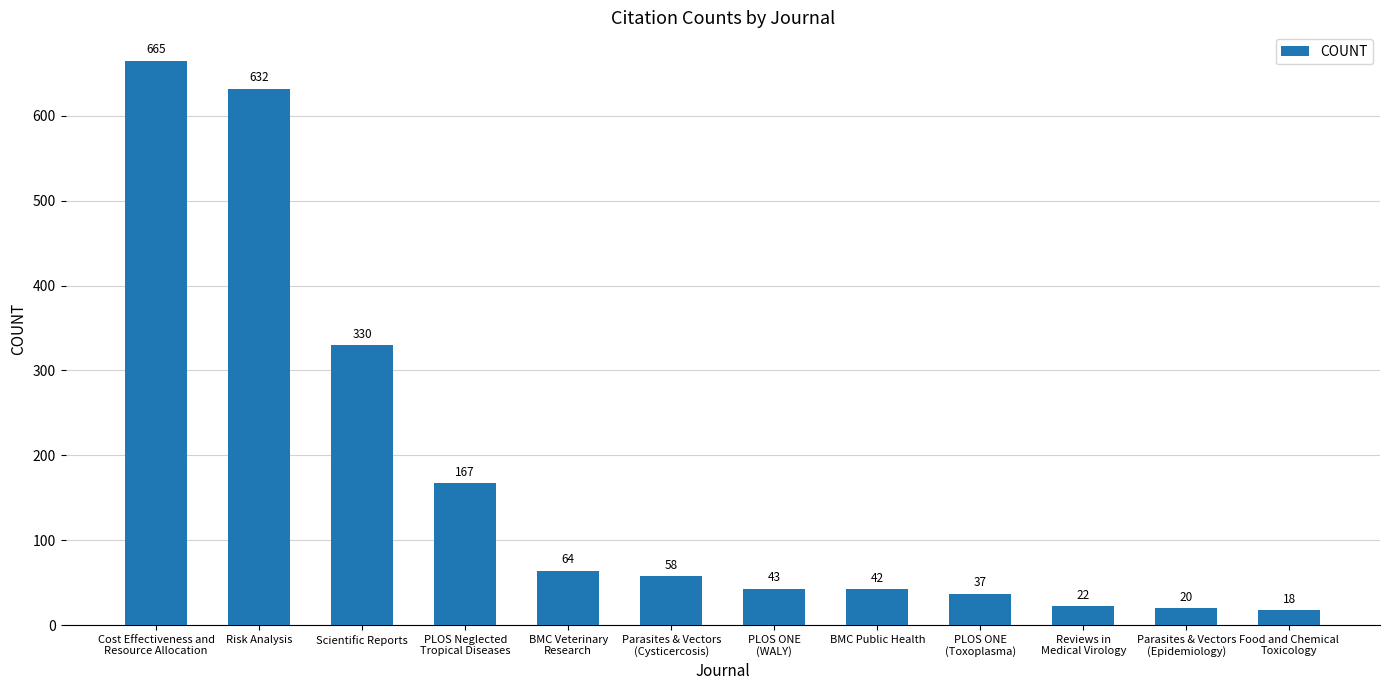

Reading right to left, what are all the values shown in this chart?

18	20	22	37	42	43	58	64	167	330	632	665